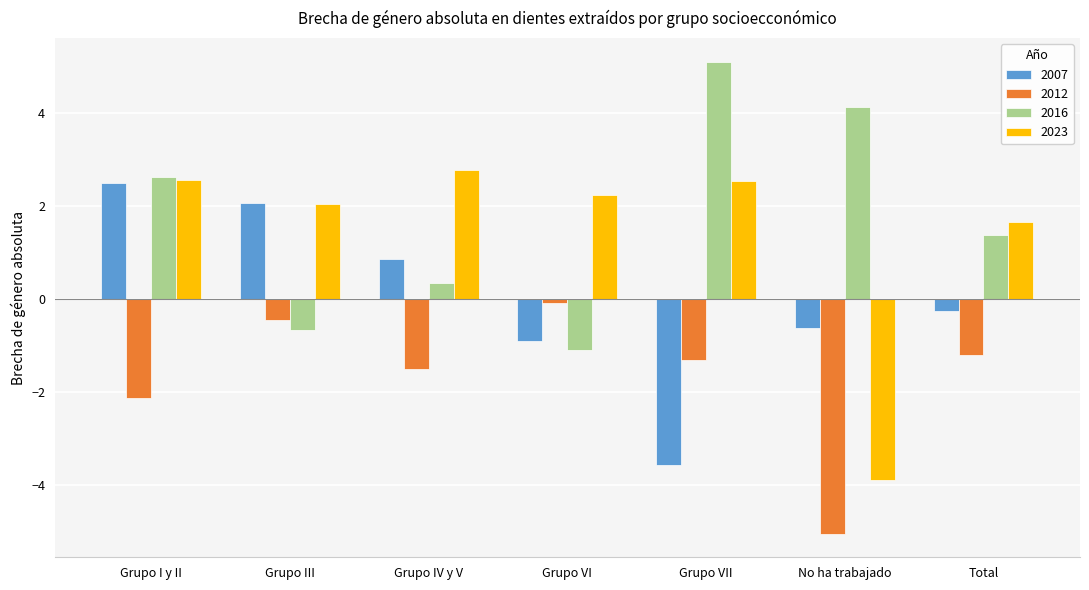

What are all the series names shown in the legend?

2007, 2012, 2016, 2023